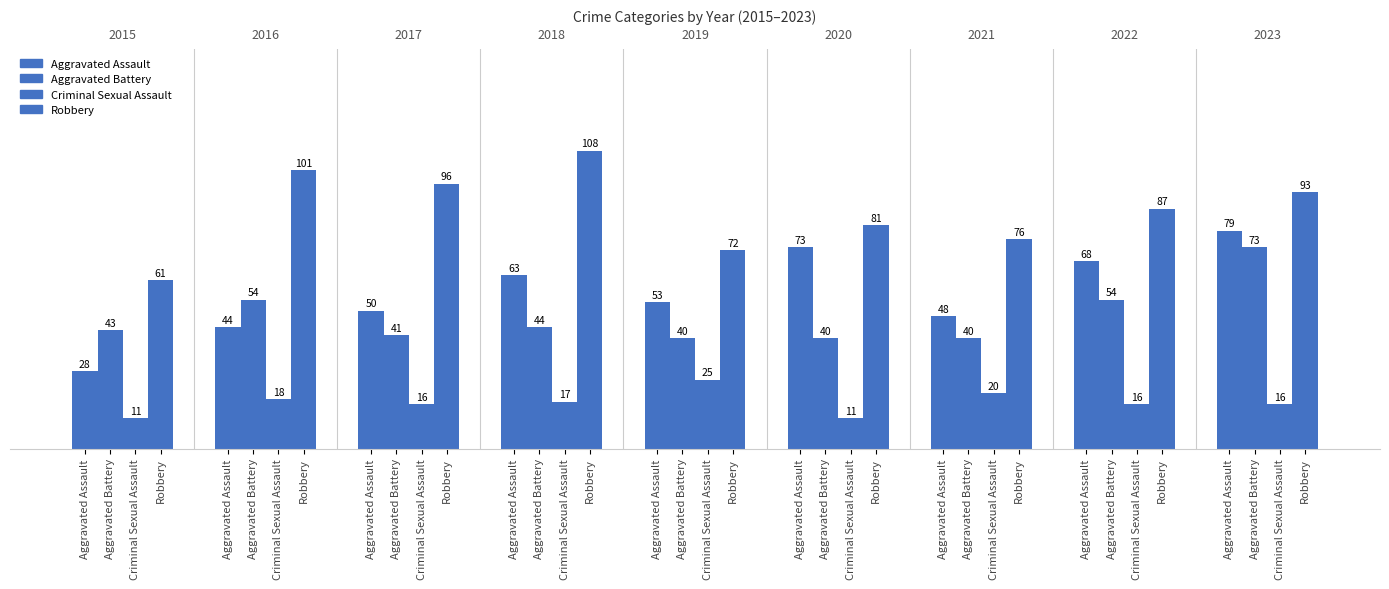

What is the spread (max minus min) of values at 1?

83